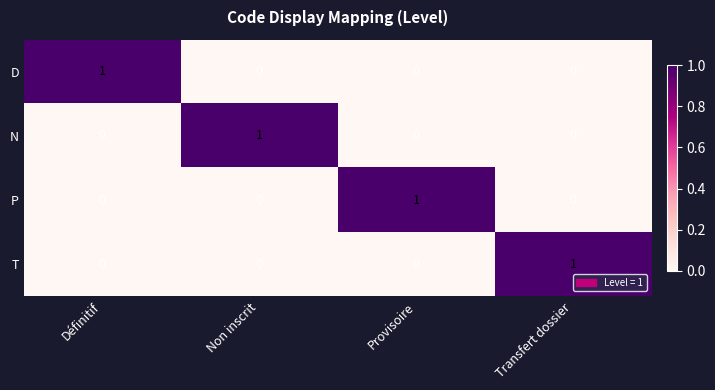

The value of D at Non inscrit is 0. True or false?

True